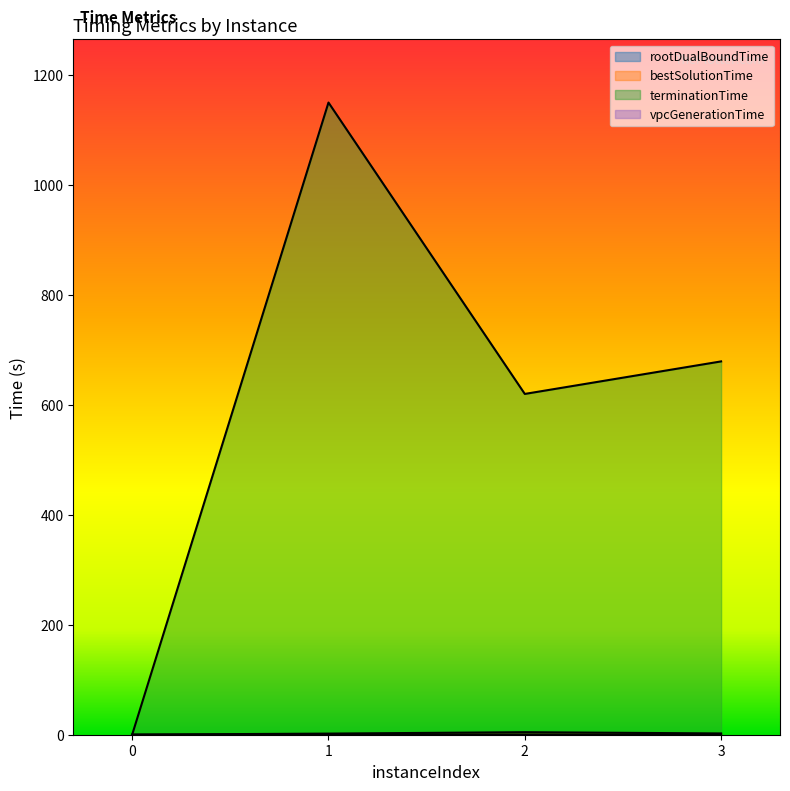

How many lines are shown in the chart?

4